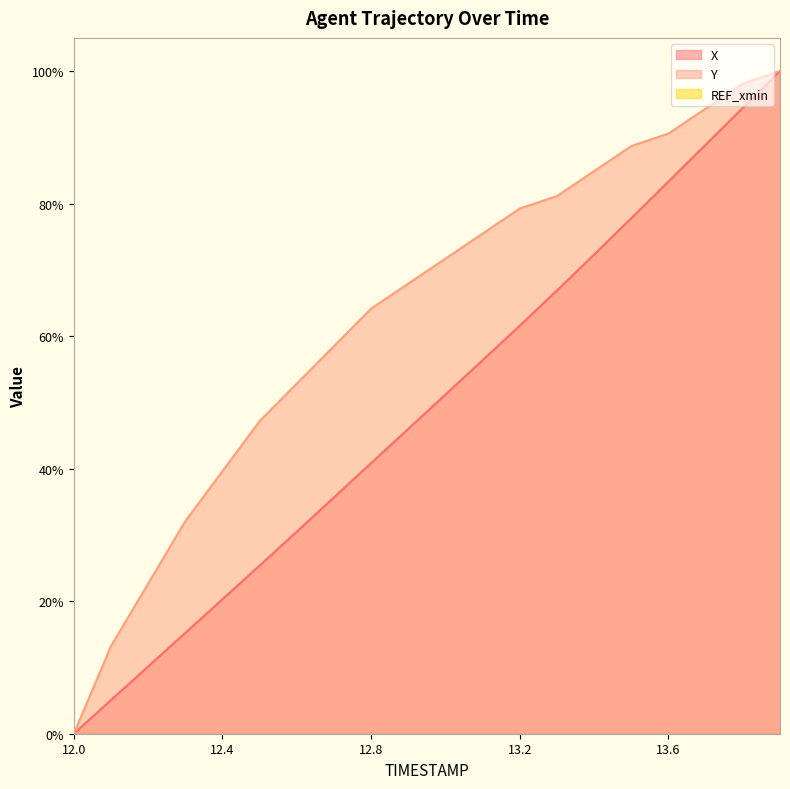

Which series has the widest spread of values?

X